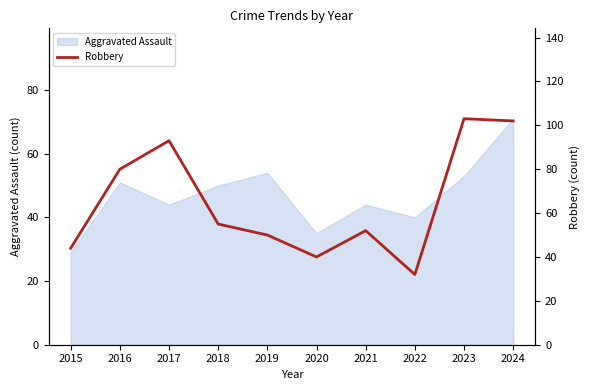

What is the minimum value shown in the chart?

32